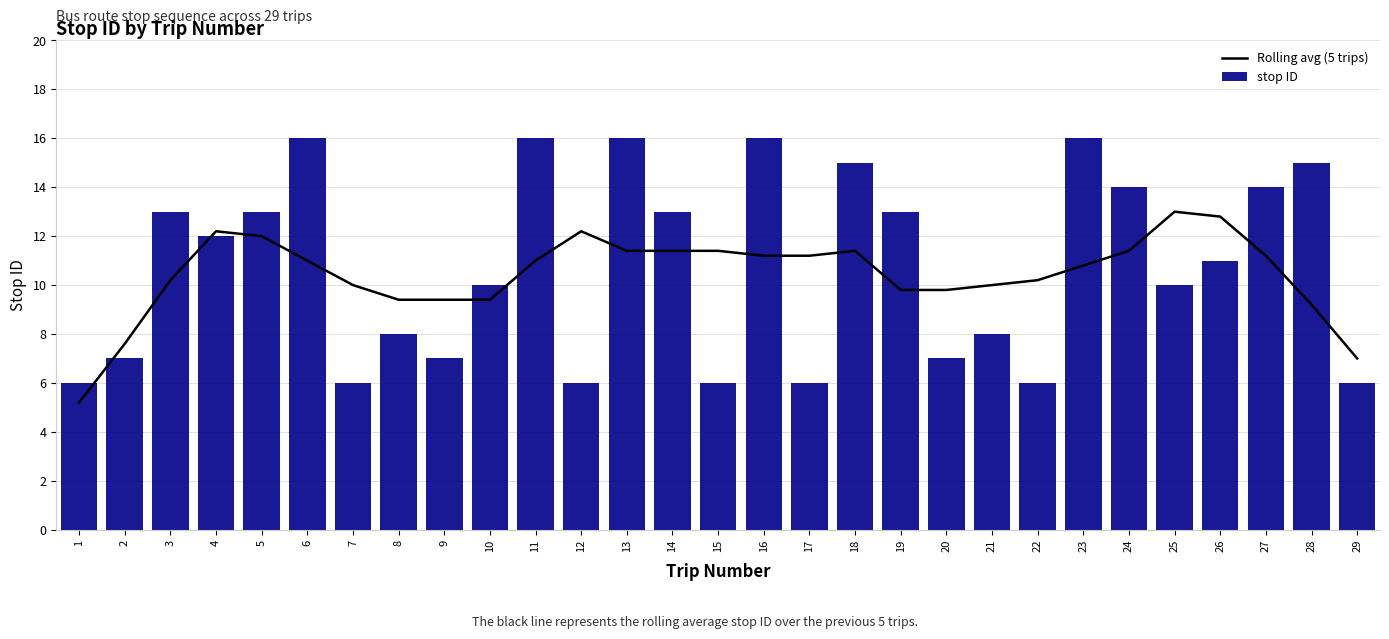

Is it true that stop ID equals 15.0 at 28?

True